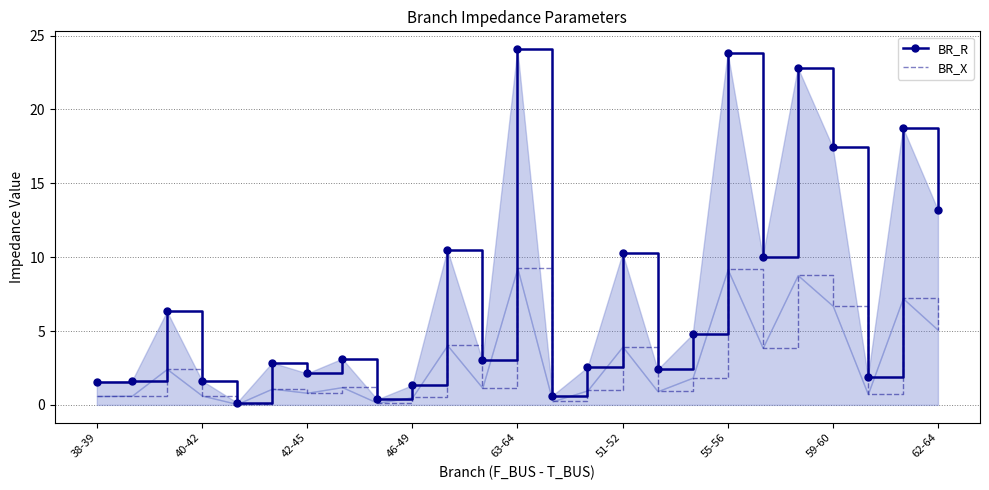

Reading left to right, what are all the values shown in this chart?

BR_R: 1.6	1.6	6.3	1.6	0.2	2.9	2.1	3.1	0.4	1.3	10.5	3.0	24.1	0.6	2.6	10.3	2.4	4.8	23.8	10.0	22.8	17.4	1.9	18.8	13.2
BR_X: 0.6	0.6	2.4	0.6	0.1	1.1	0.8	1.2	0.1	0.5	4.0	1.2	9.3	0.2	1.0	3.9	0.9	1.8	9.2	3.9	8.8	6.7	0.7	7.2	5.1